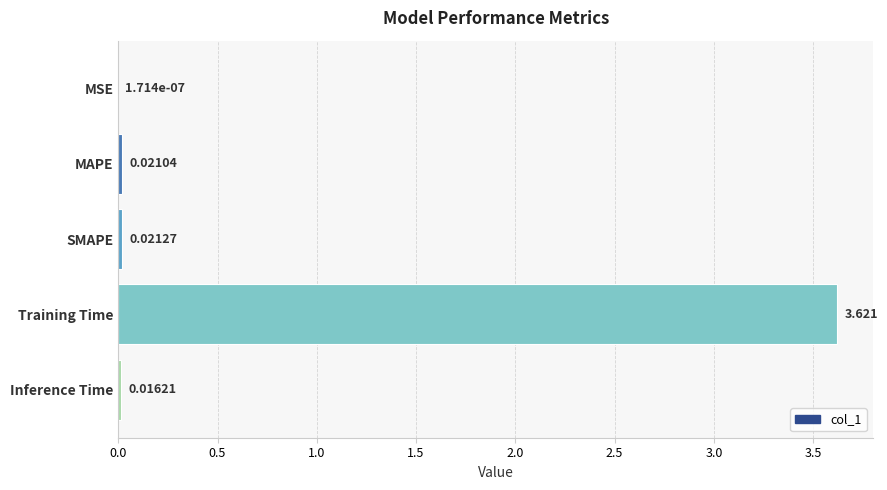

Which category has the highest value across all series?

Training Time